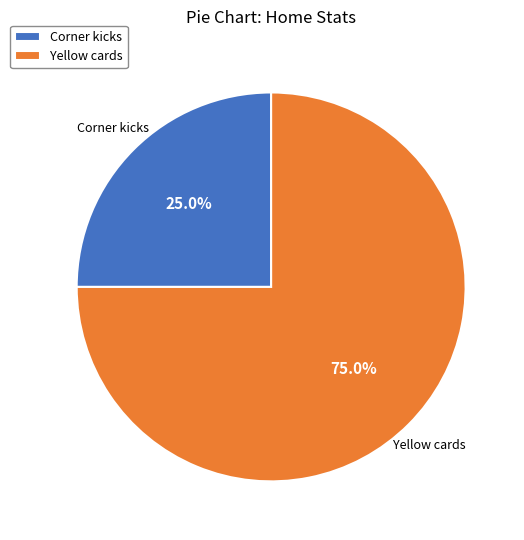

Rank the categories by value from highest to lowest.

Yellow cards, Corner kicks